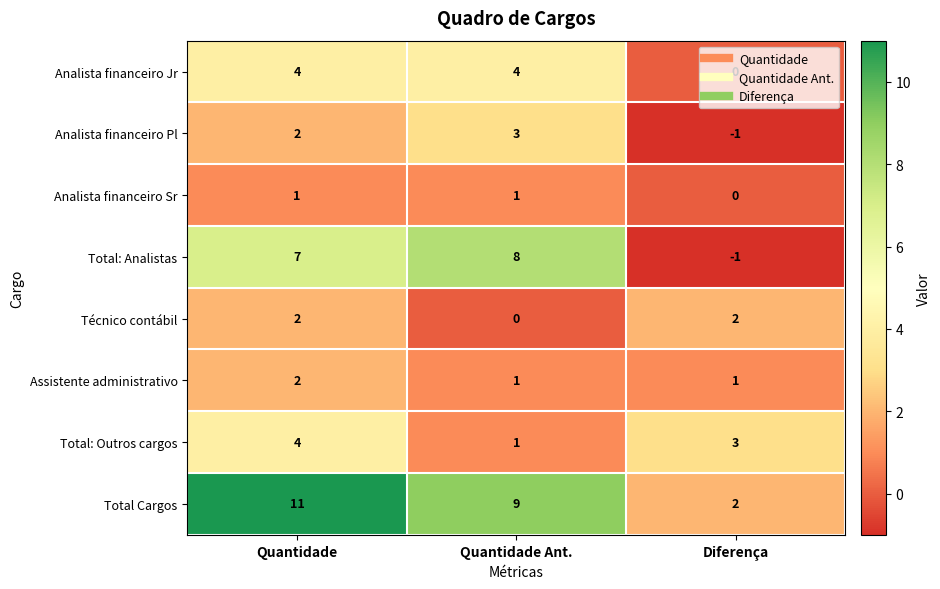

What is the maximum value shown in the chart?

11